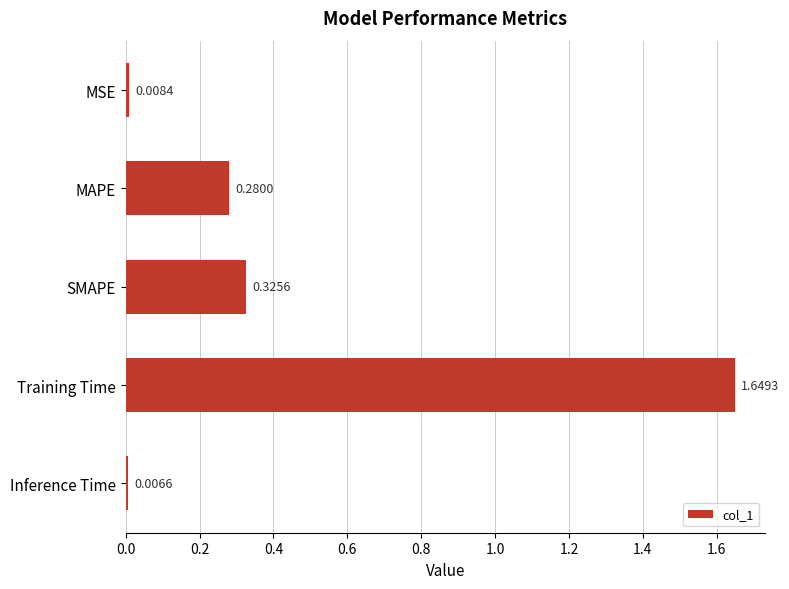

List the labels in order of value, largest first.

Training Time, SMAPE, MAPE, MSE, Inference Time